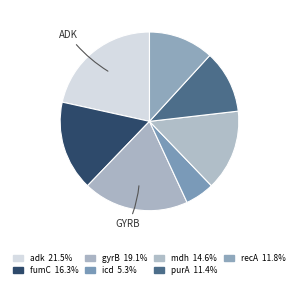

Count the number of slices in the pie.

7